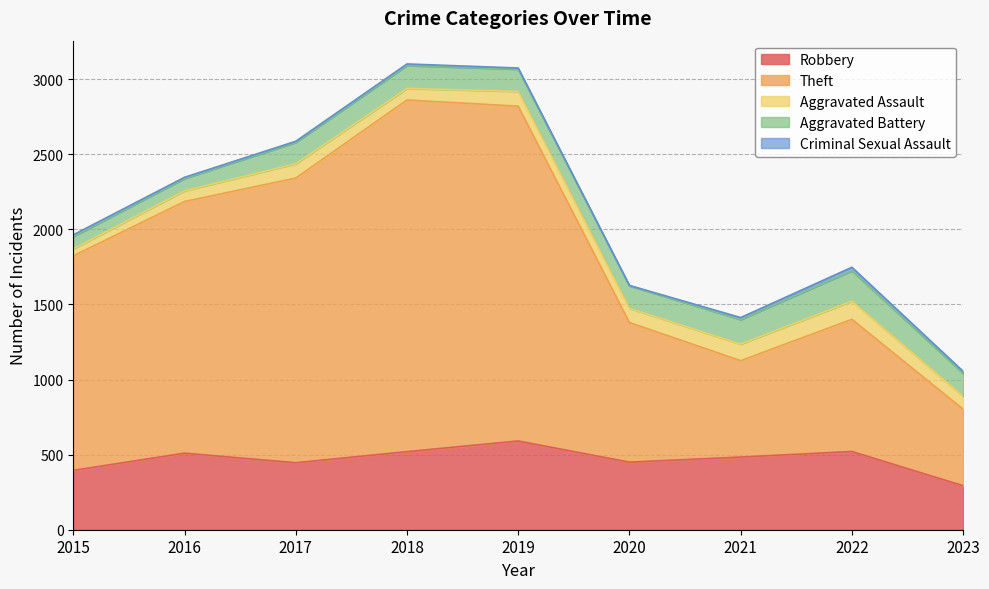

At how many categories does at least one series exceed 2163?

2